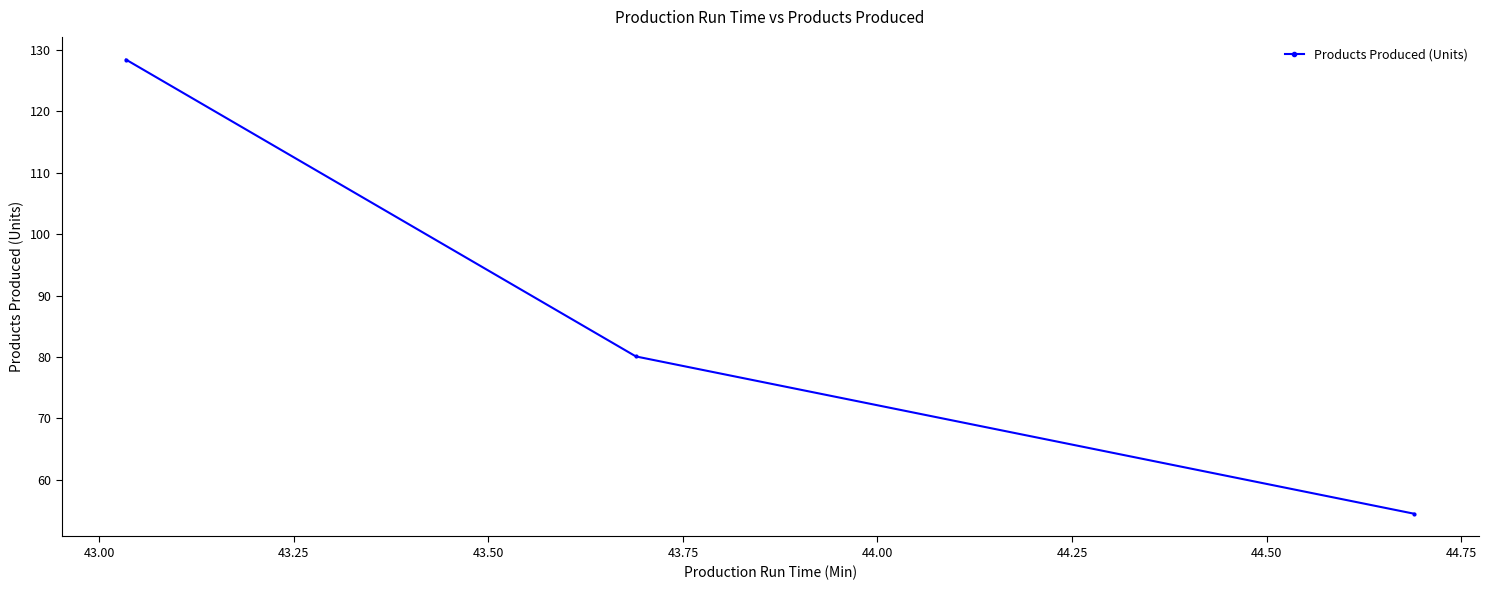

What is the average value?

87.7